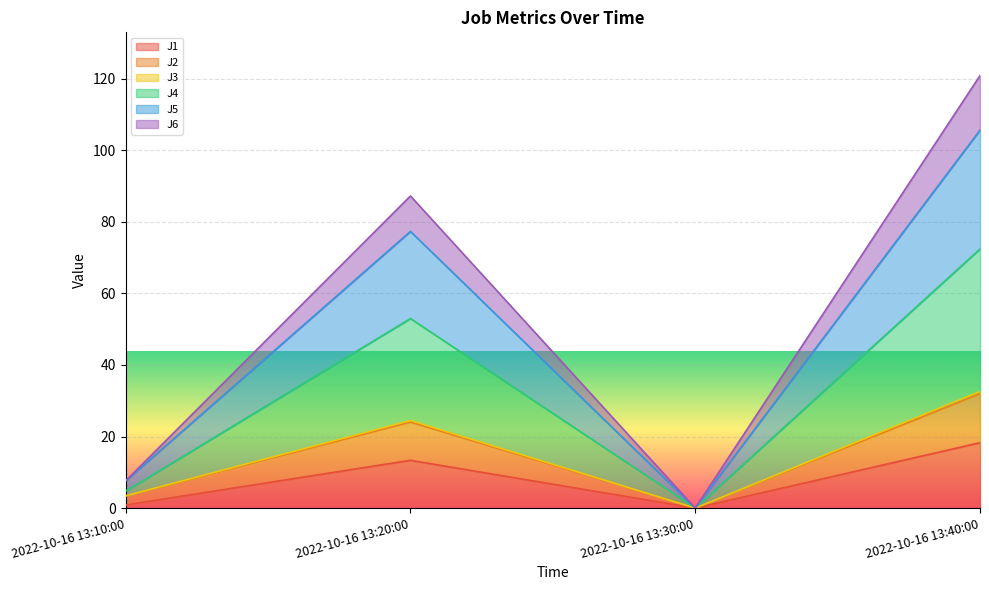

At which category is the sum across all series the highest?

2022-10-16 13:40:00